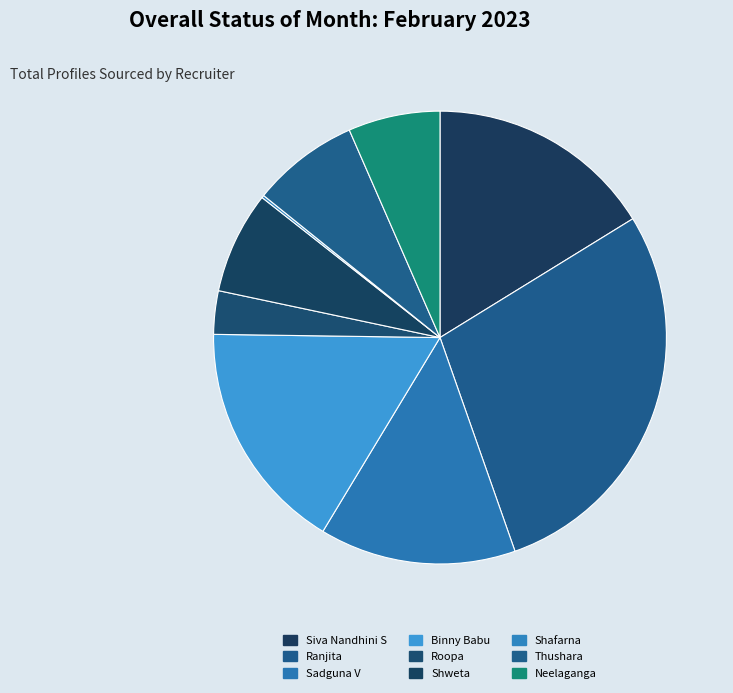

Is Shafarna the majority of the pie?

No